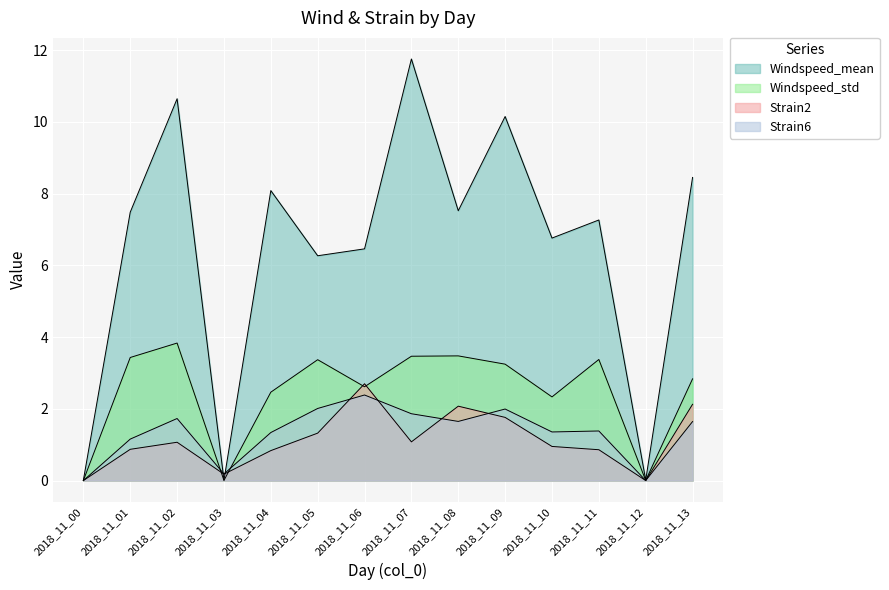

True or false: Windspeed_std and Windspeed_mean cross at least once.

False